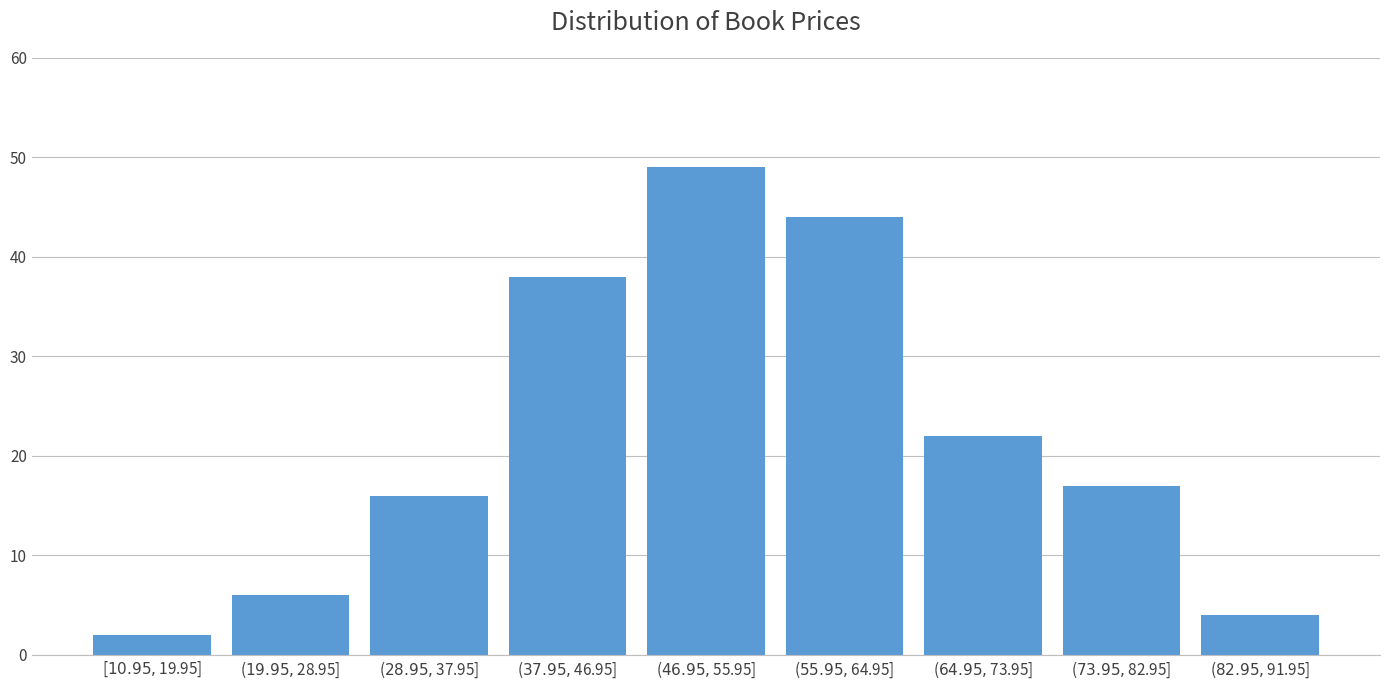

Reading left to right, extract all data points from this chart.

2	6	16	38	49	44	22	17	4